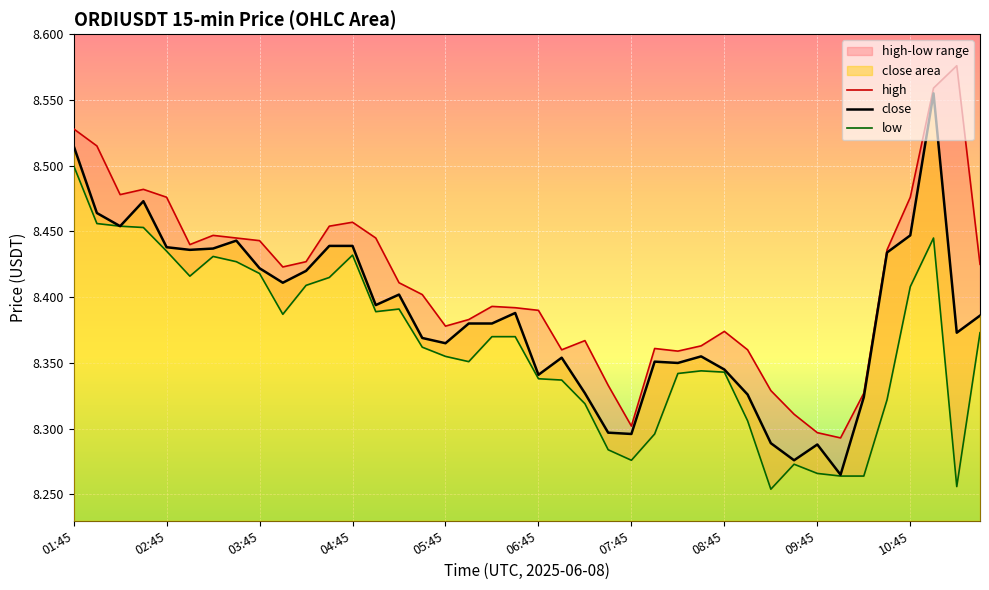

At which category is the sum across all series the highest?

37